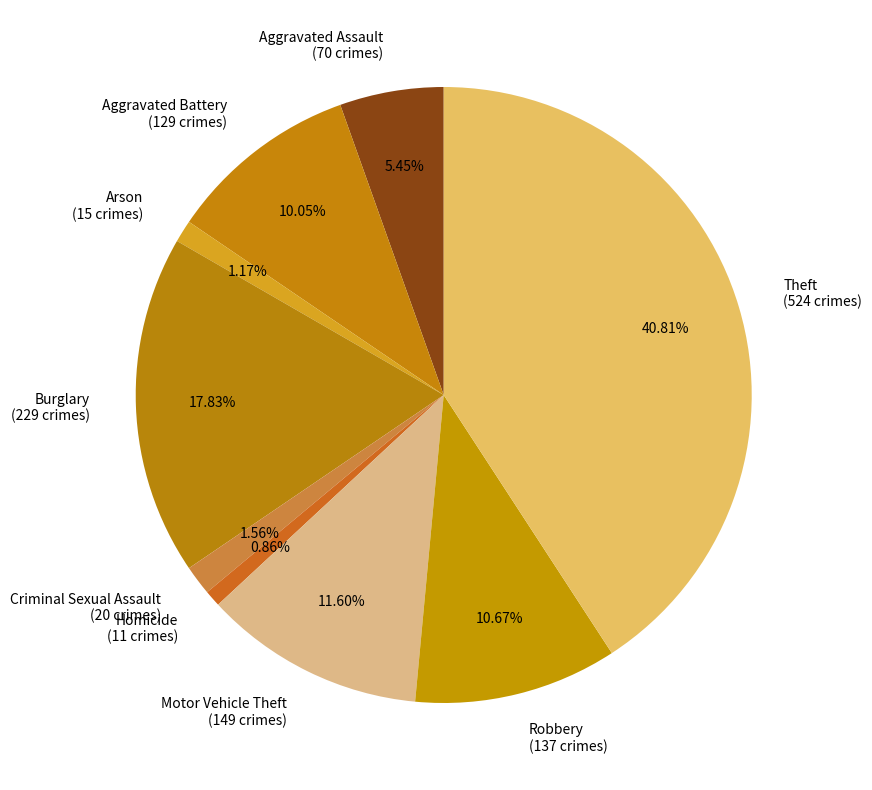

What percentage is the Aggravated Assault slice, to the nearest percent?

5%